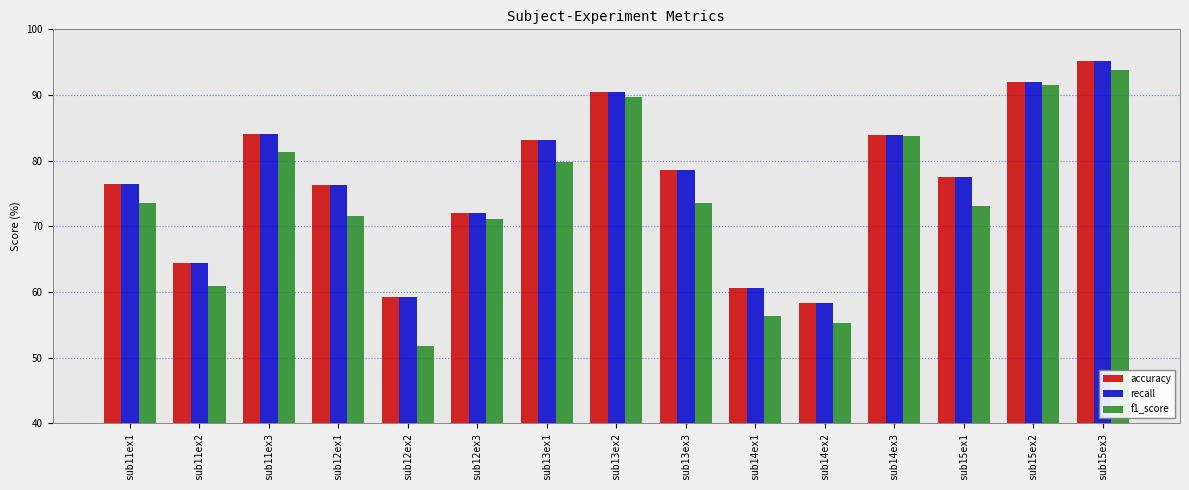

What is the total value across all series at sub15ex1?

228.2